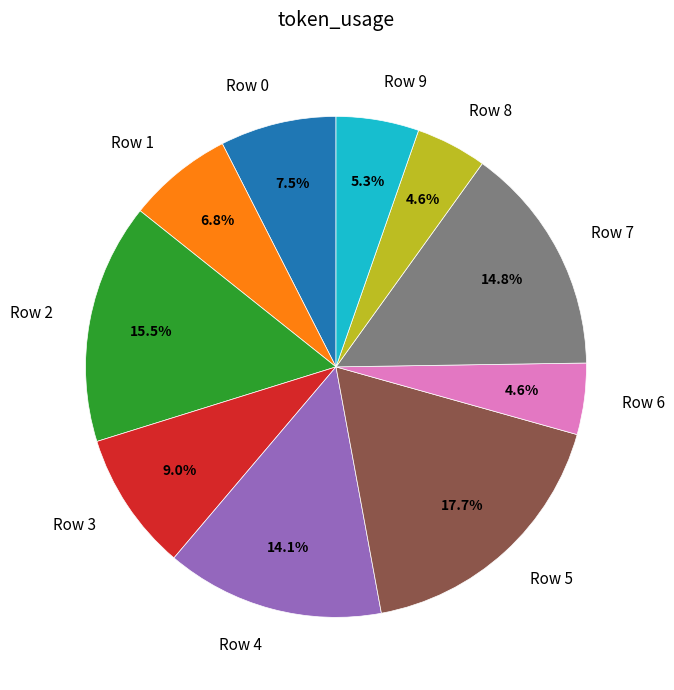

Do Row 3 and Row 6 together represent more than half of the pie?

No